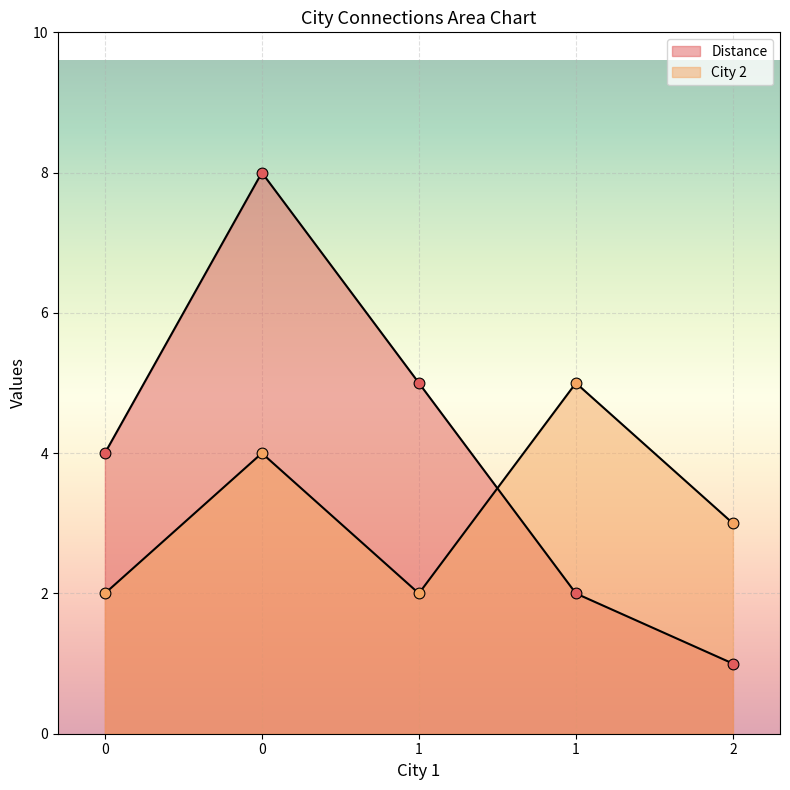

Which series reaches the minimum Y coordinate?

Distance